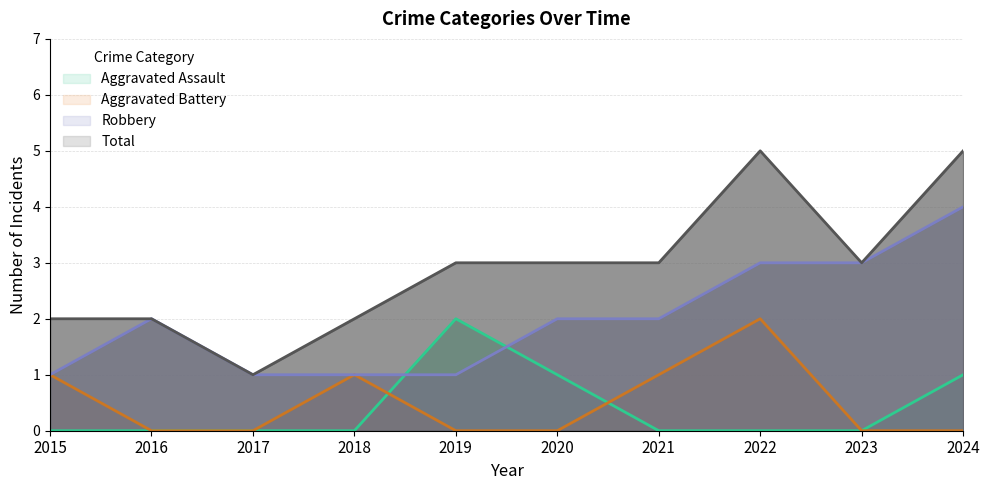

How many data points in Robbery are above 2?

3